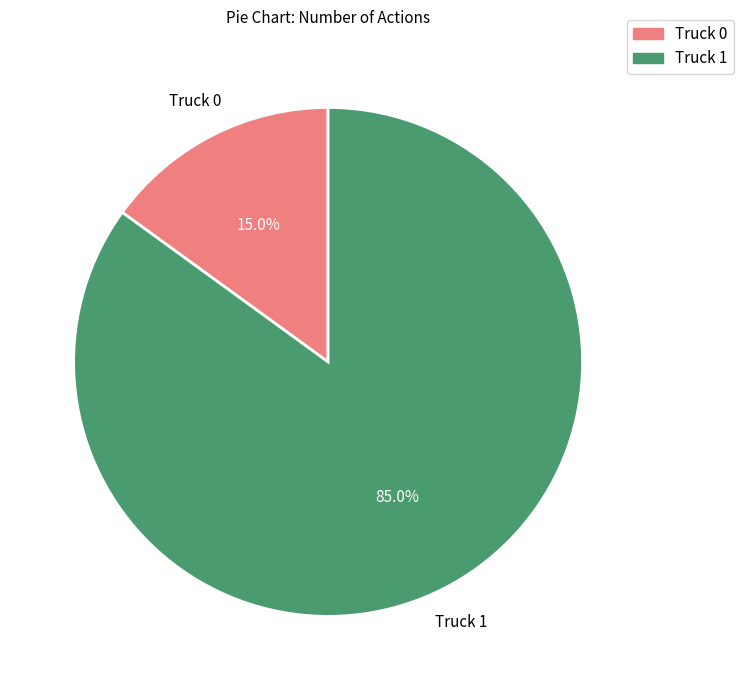

To the nearest percent, what is the difference between the largest and smallest slice percentages?

70%